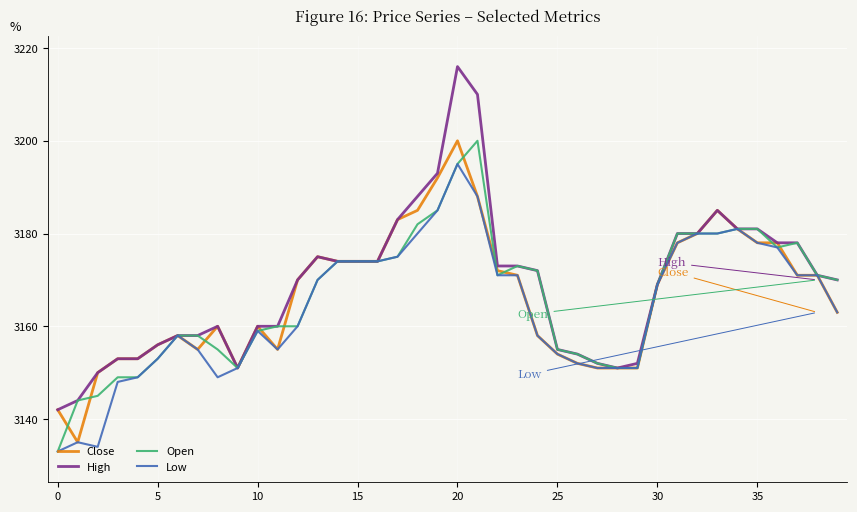

What is the difference between the maximum and second lowest values in the Open series?

56